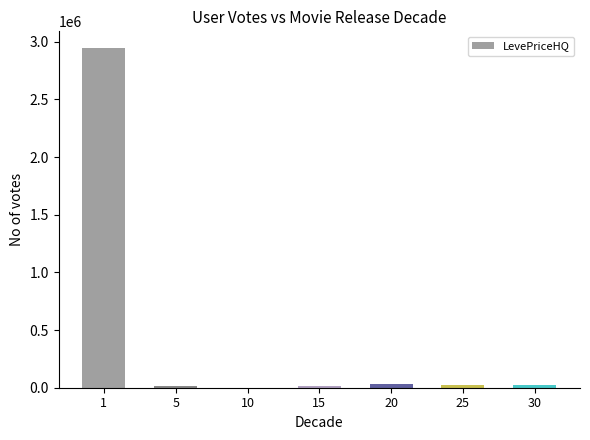

Which category has the highest value across all series?

1